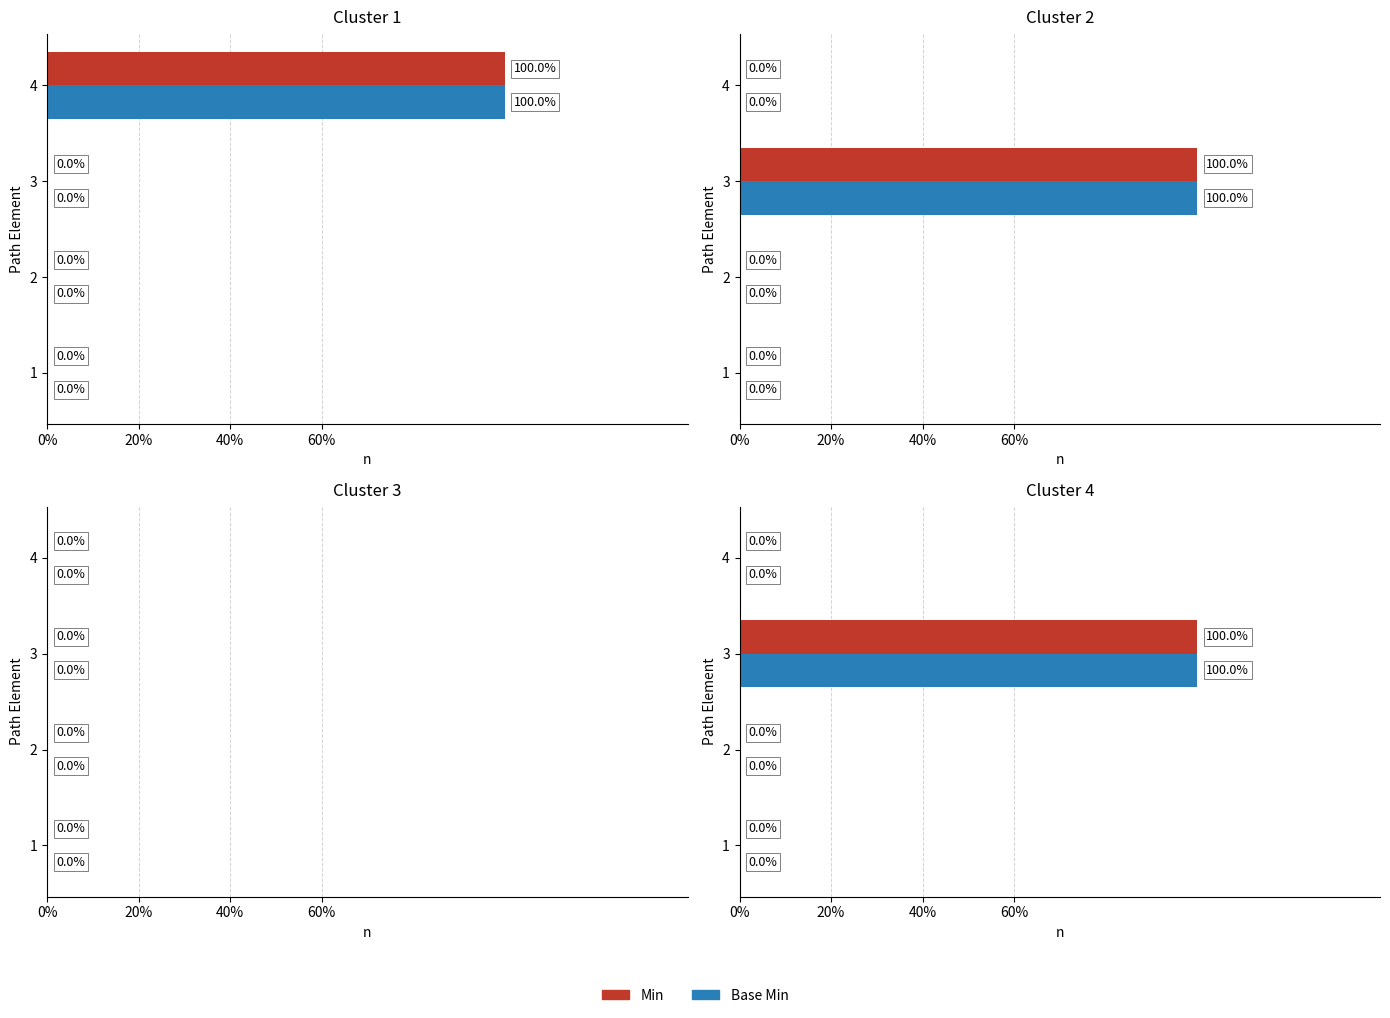

Rank the series by their maximum value, from lowest to highest.

Min, Base Min